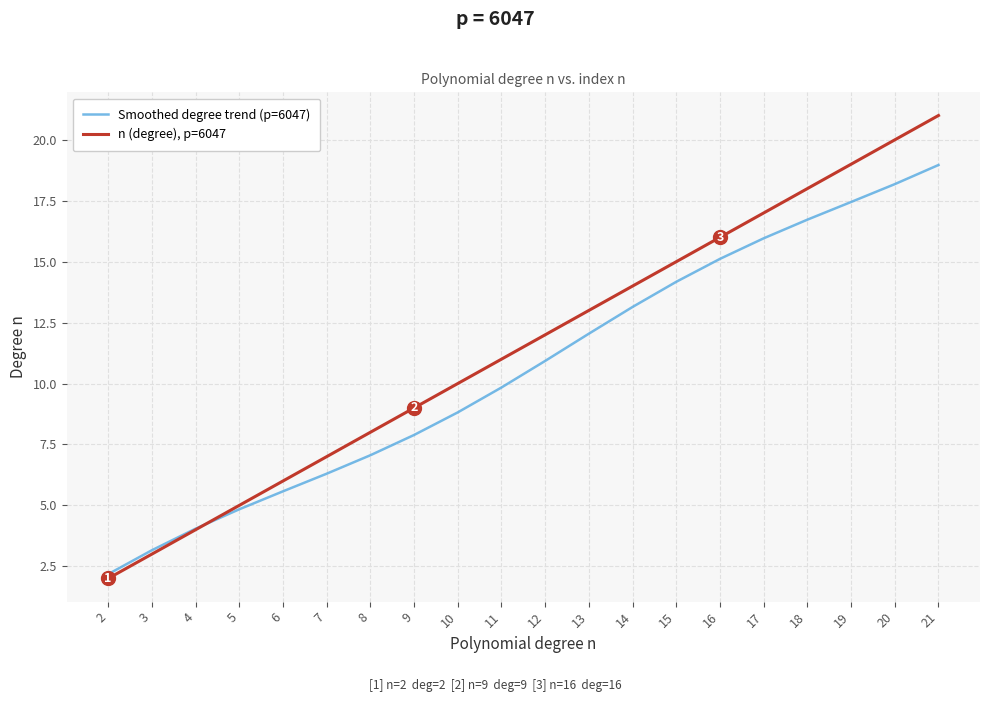

How many intersections are there between Smoothed degree trend (p=6047) and n (degree), p=6047?

1